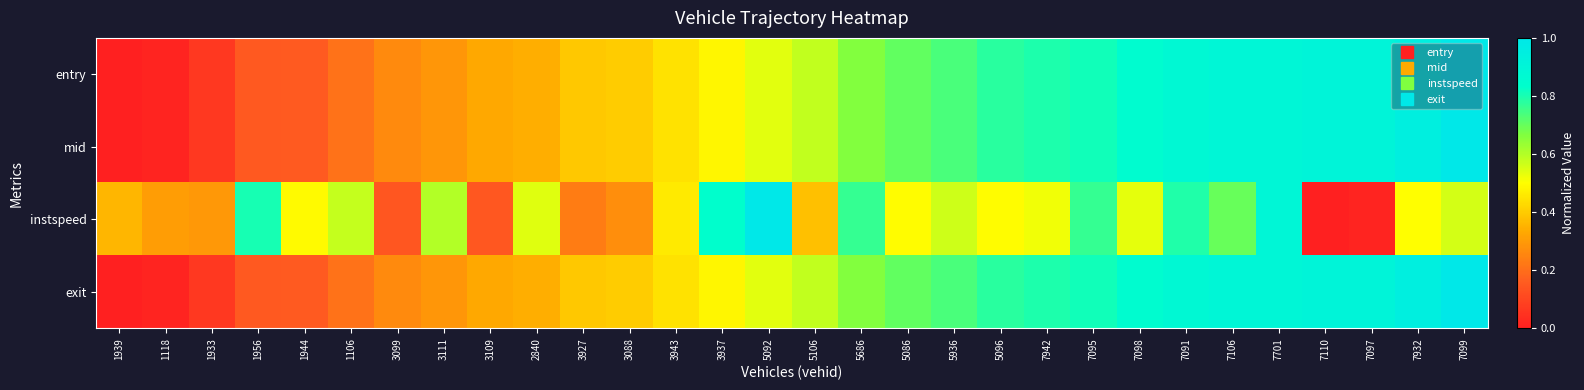

At how many categories does at least one series exceed 0?

30